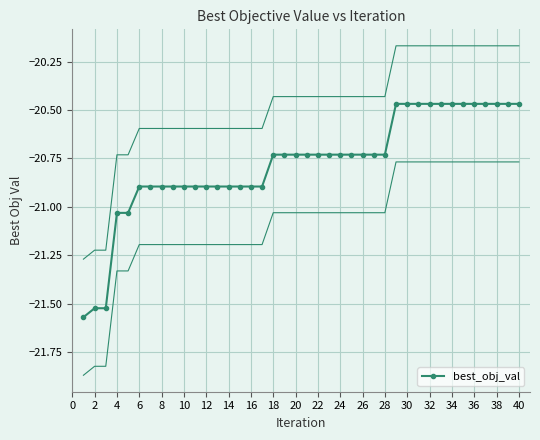

The value of best_obj_val at 10 is -20.9. True or false?

True